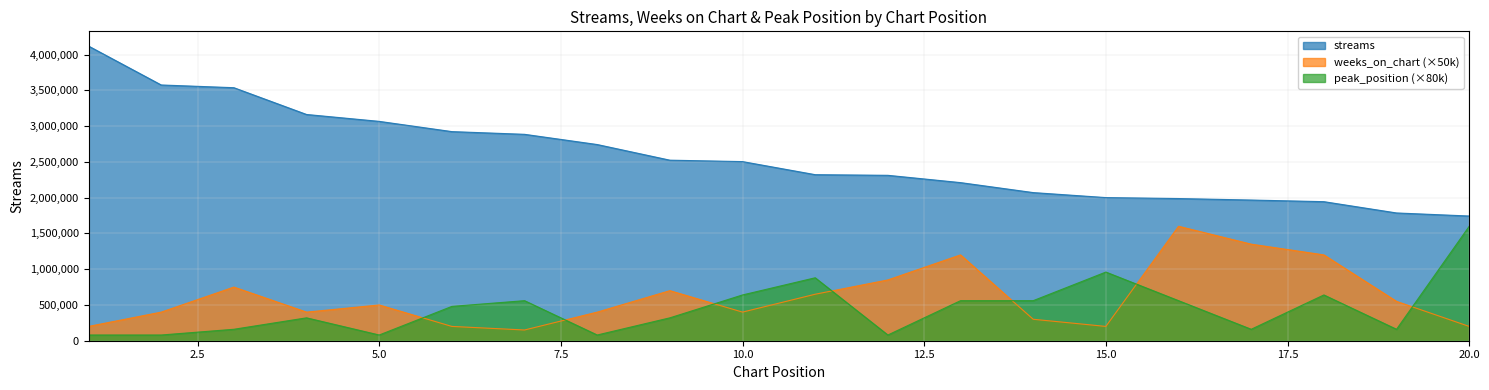

True or false: peak_position has a value of 320000 at 4.

True